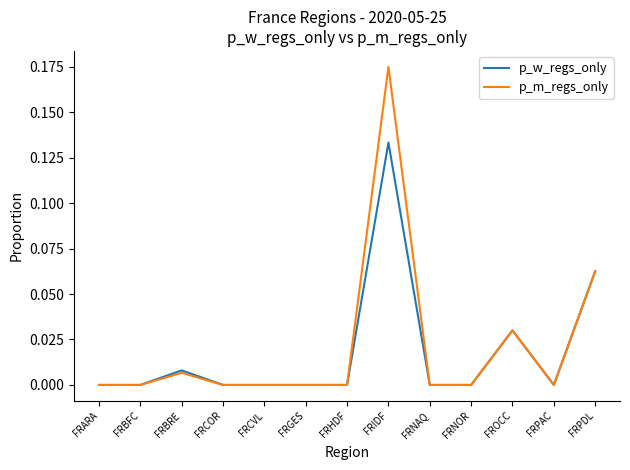

What position from the right is FRCVL?

9